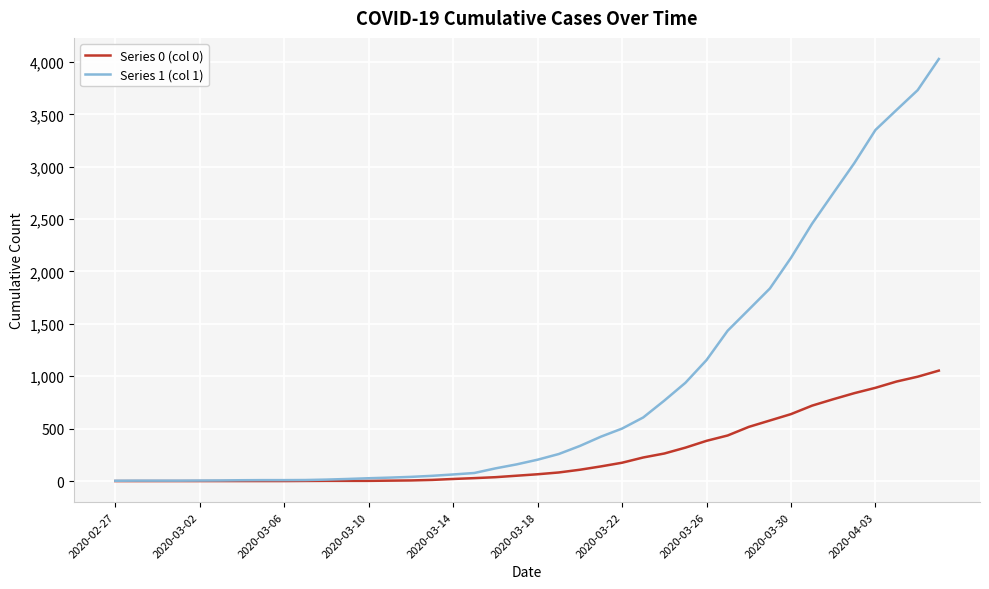

Which series has the largest range (max minus min)?

Series 1 (col 1)